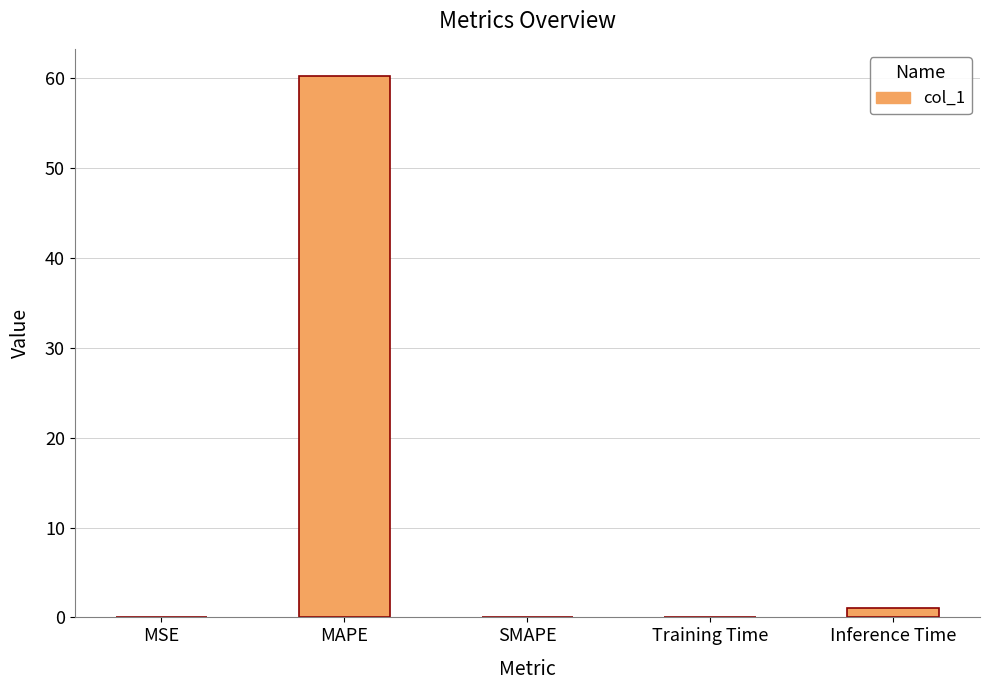

What is the change in value from MAPE to SMAPE?

-60.3